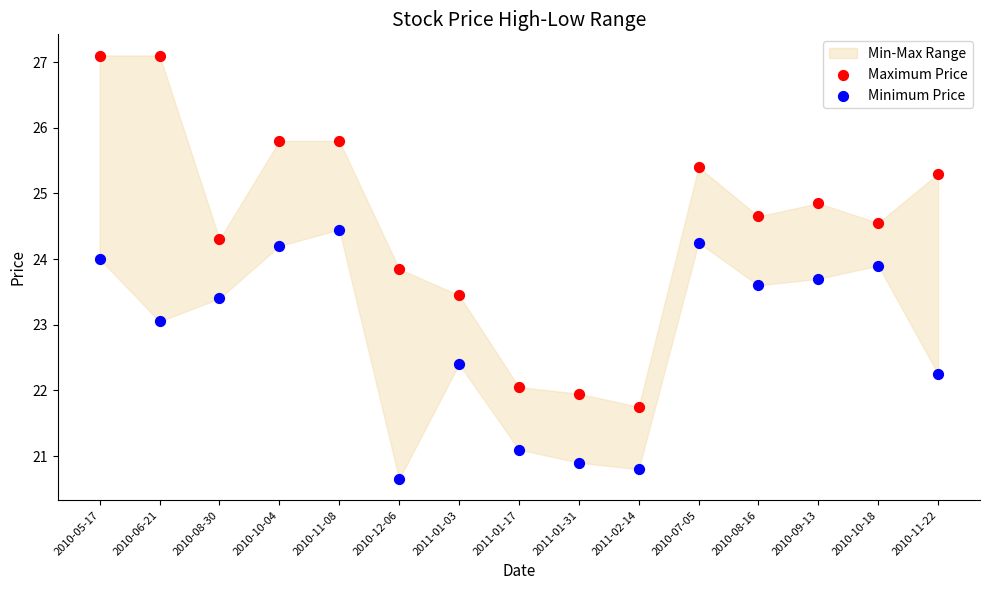

Which series contains the highest Y value?

Maximum Price